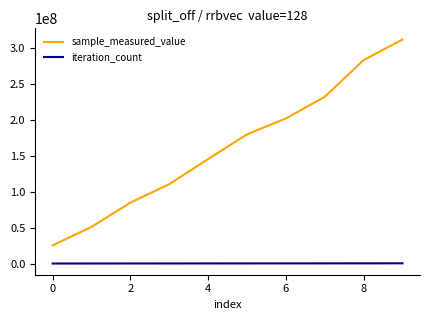

Which series has the largest total across all categories?

sample_measured_value